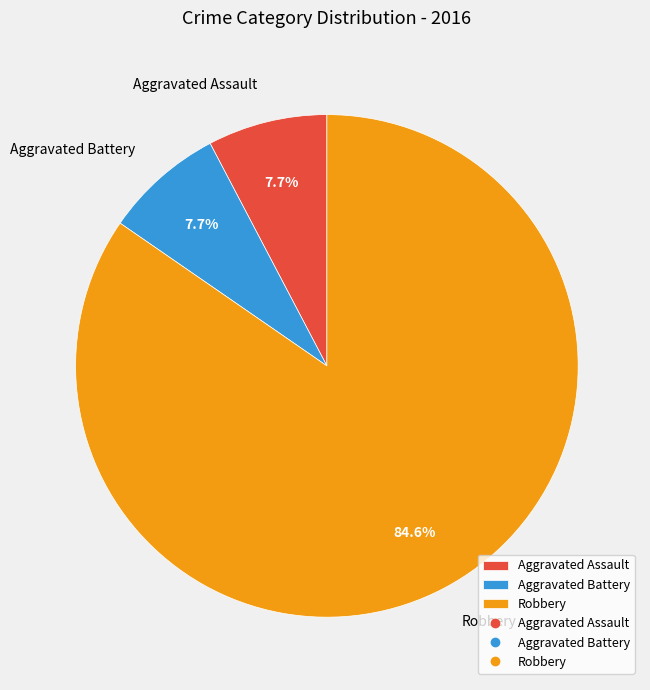

Combined, what portion of the pie is Aggravated Assault and Robbery?

92.3%